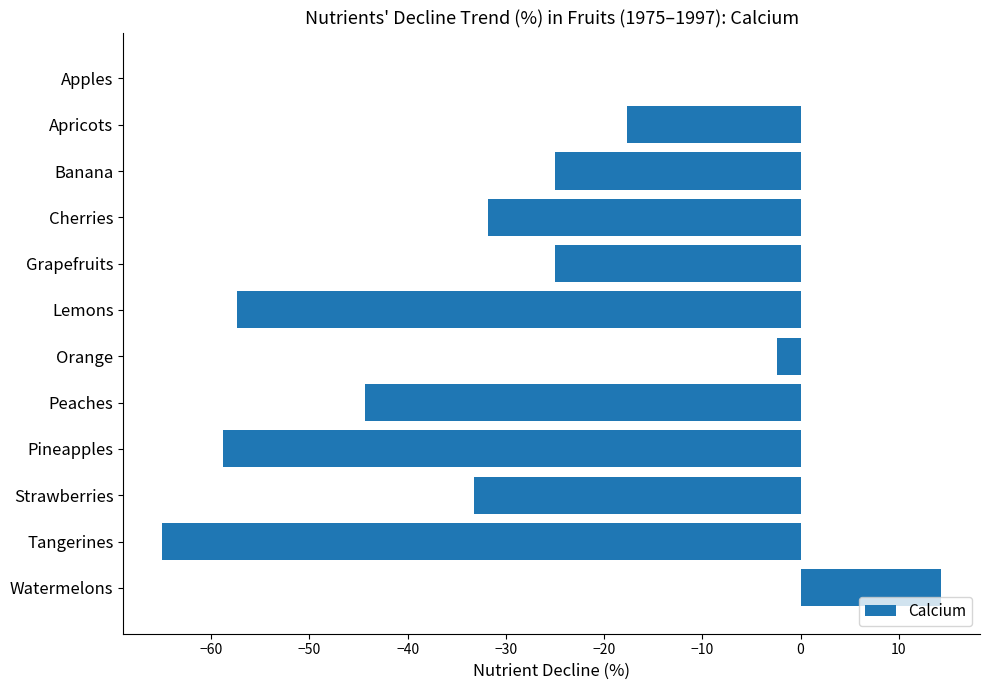

What is the sum of the values at Strawberries and Peaches?

-77.7